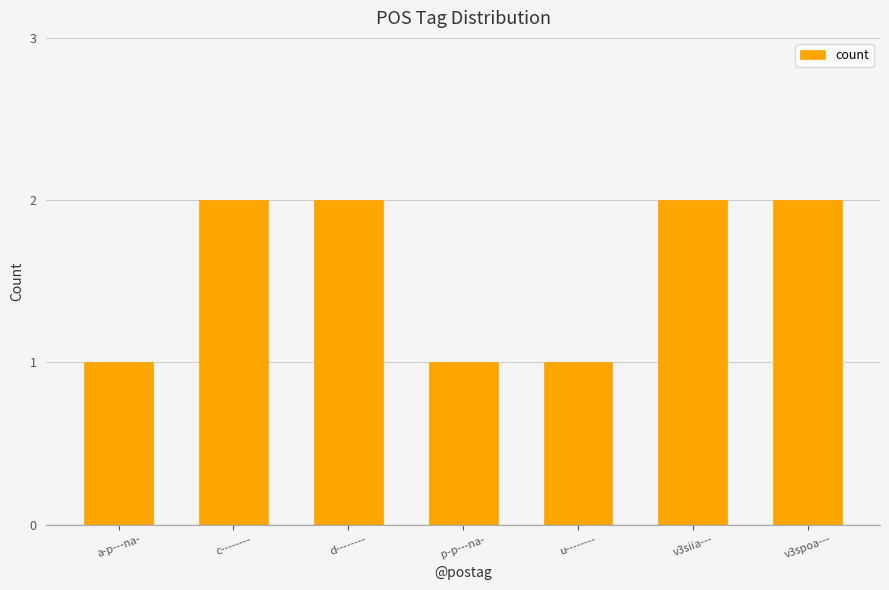

What is the greatest value displayed?

2